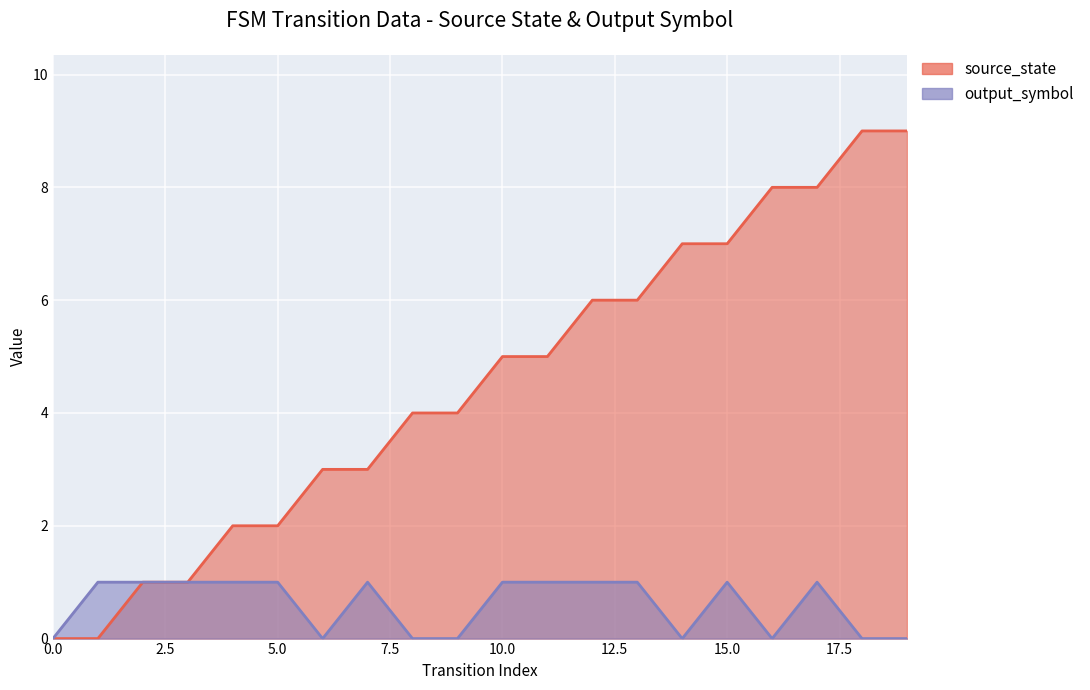

In output_symbol, how many points are higher than both neighbors (excluding endpoints)?

3